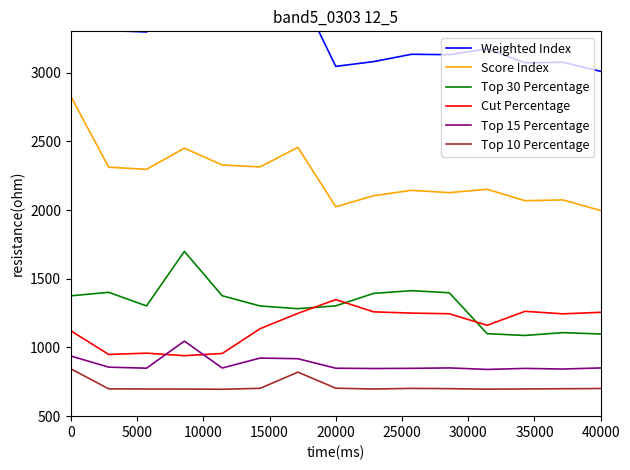

How many values in the Cut Percentage series exceed 1244?

8